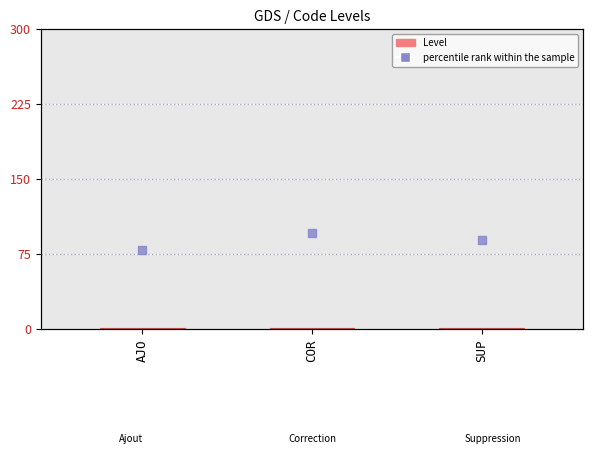

What are all the series names shown in the legend?

Level, percentile rank within the sample